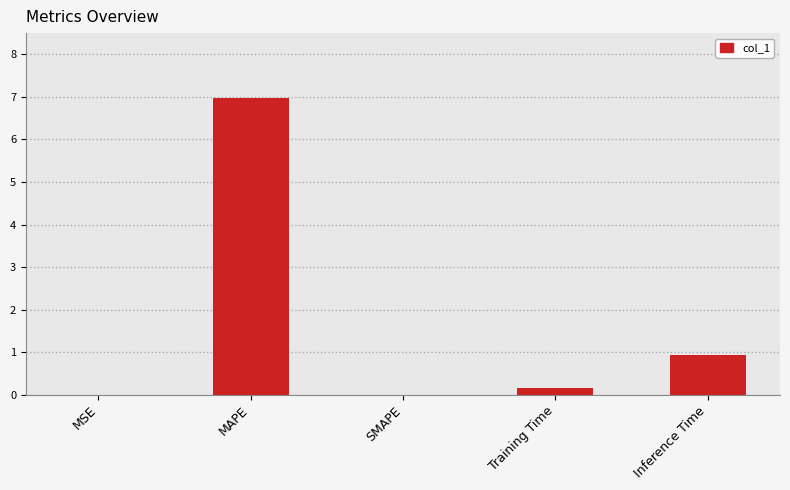

What is the difference between the values at SMAPE and Inference Time?

0.9